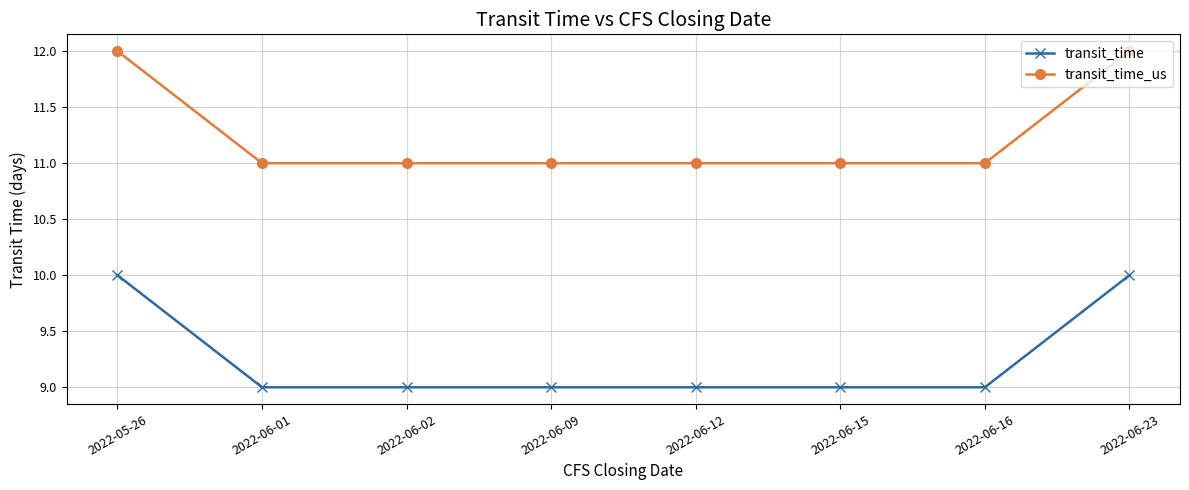

Count the transit_time_us values in the range 11 to 12.

8